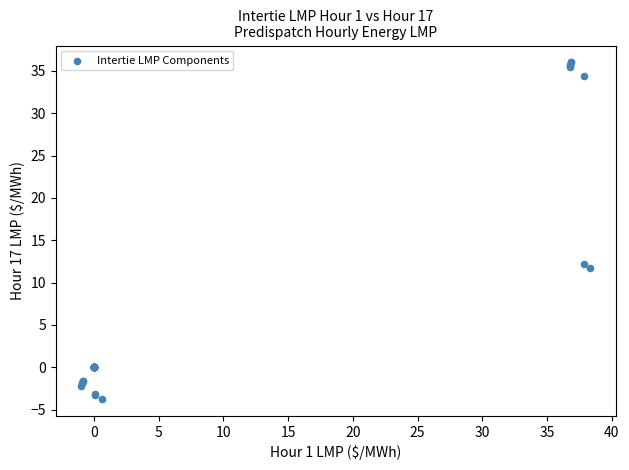

What Y value in the scatter plot is closest to 16?

12.2